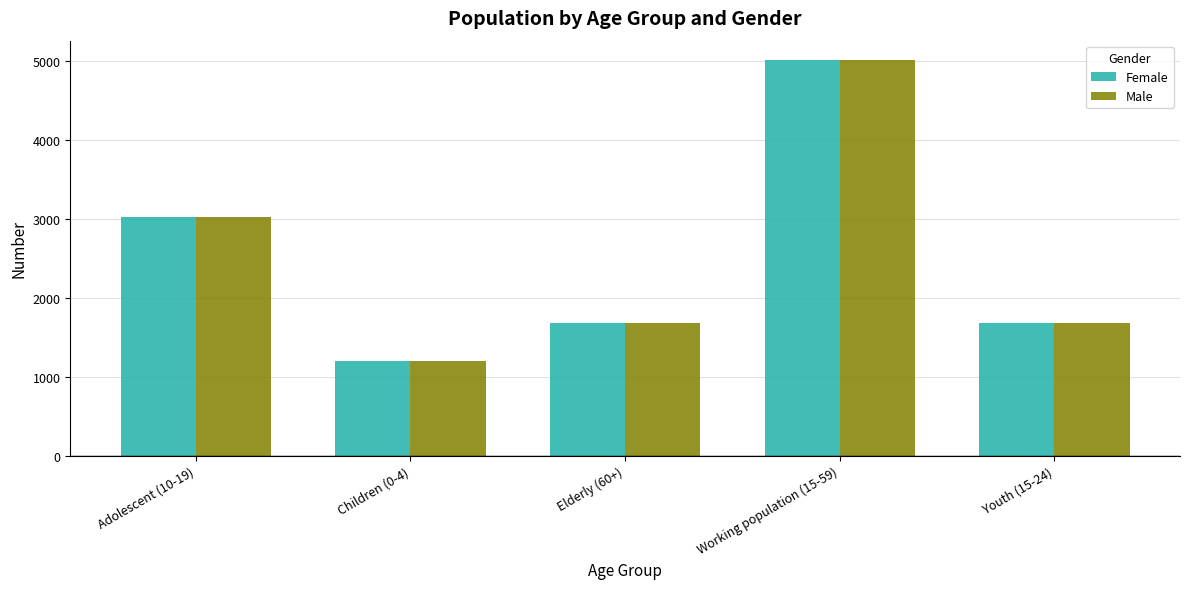

The Male series shows 3142 at Working population (15-59). True or false?

False